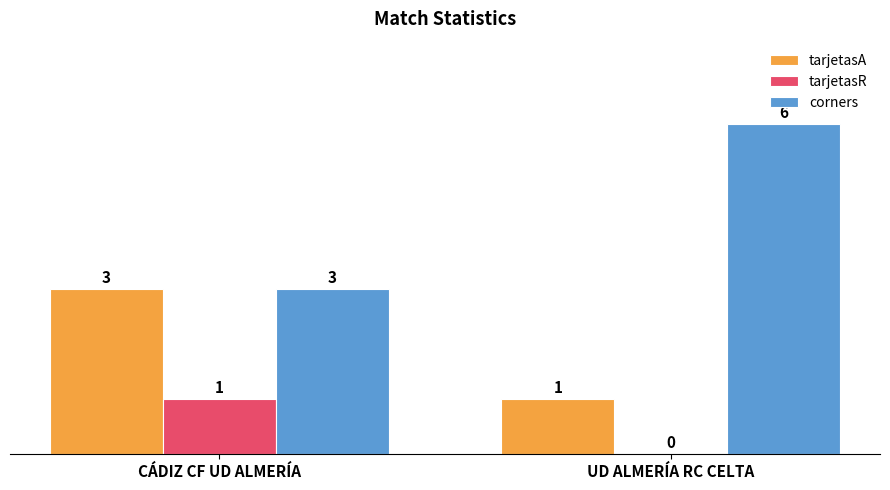

Reading right to left, what are all the values shown in this chart?

tarjetasA: UD ALMERÍA RC CELTA=1	CÁDIZ CF UD ALMERÍA=3
tarjetasR: UD ALMERÍA RC CELTA=0	CÁDIZ CF UD ALMERÍA=1
corners: UD ALMERÍA RC CELTA=6	CÁDIZ CF UD ALMERÍA=3